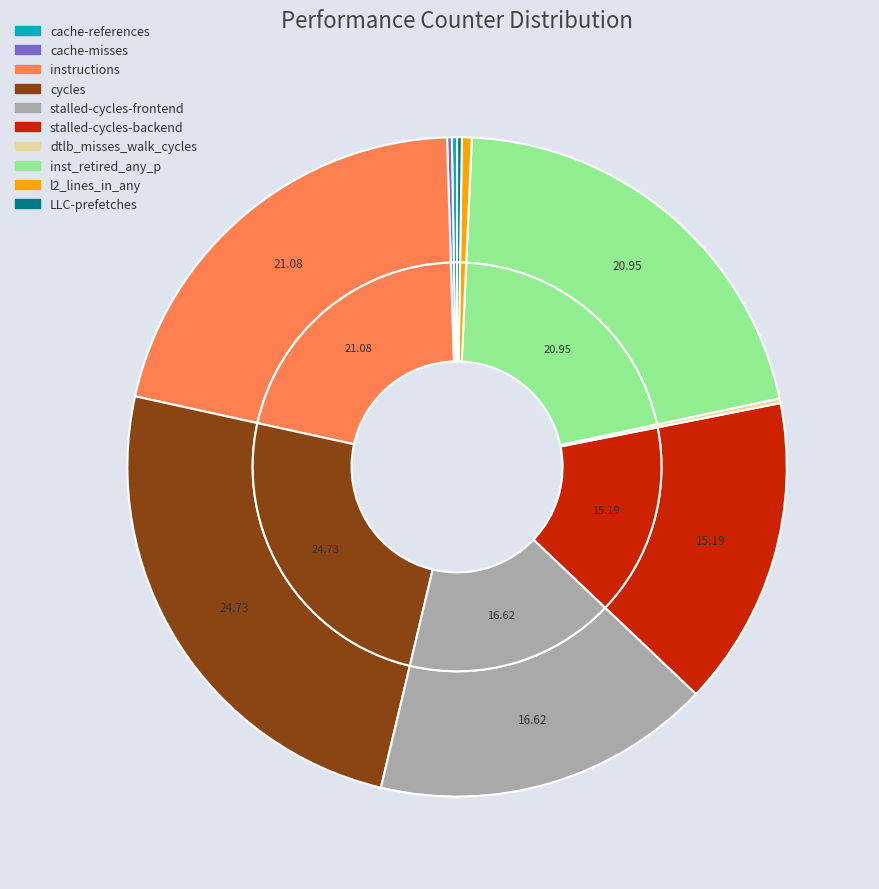

What is the ratio of the value at stalled-cycles-backend to the value at stalled-cycles-frontend?

0.9